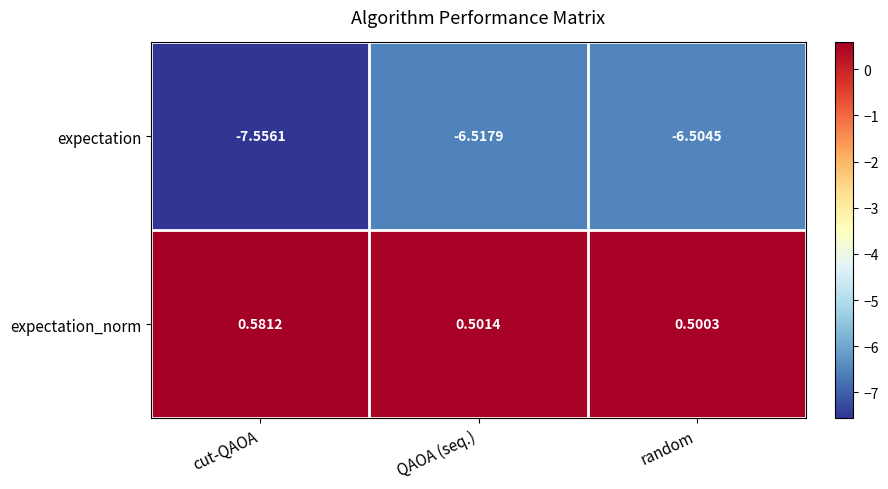

At which category does the chart reach its peak across all series?

cut-QAOA